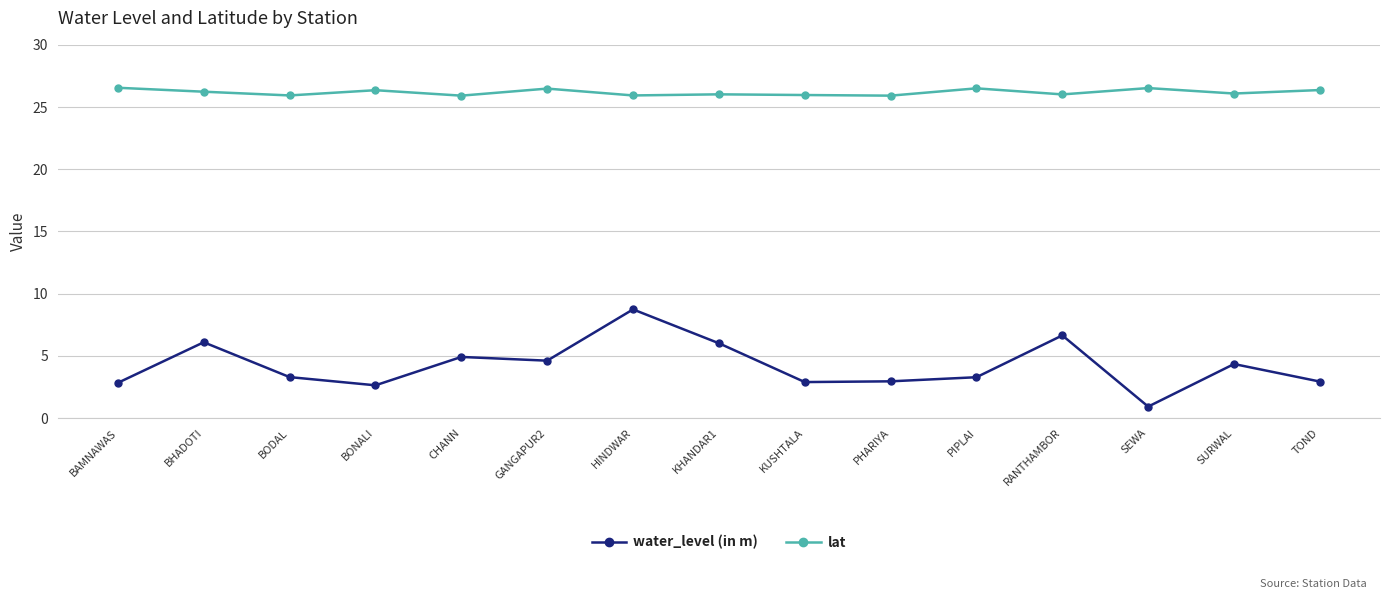

Rank the series at HINDWAR from highest to lowest value.

lat, water_level (in m)